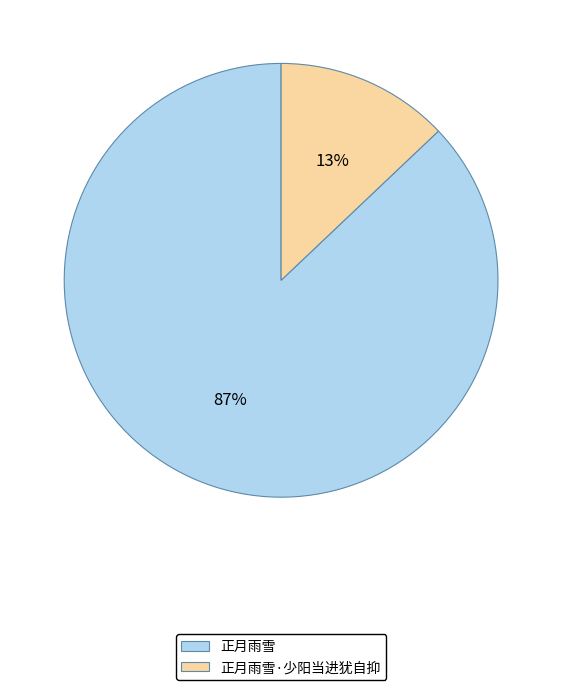

To the nearest percent, what is the combined percentage of 正月雨雪 and 正月雨雪·少阳当进犹自抑?

100%